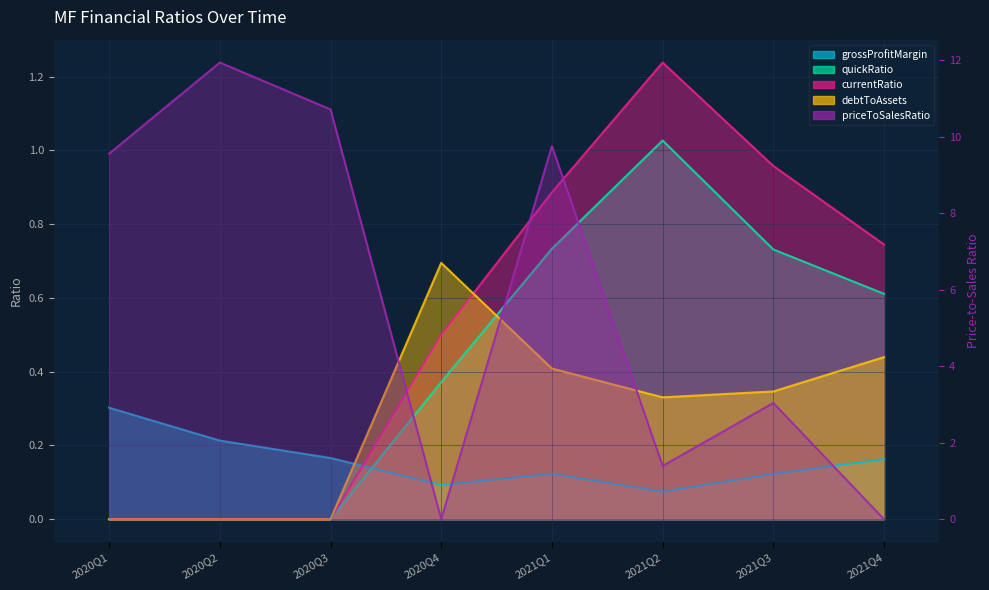

Where is the first local minimum for priceToSalesRatio?

2020Q4